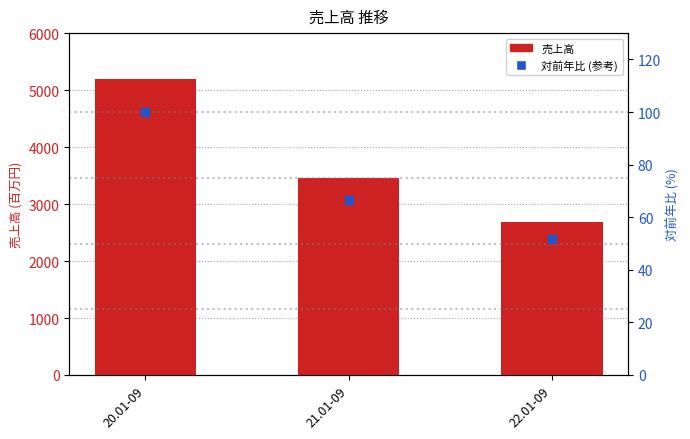

Which series has the widest spread of Y values?

売上高